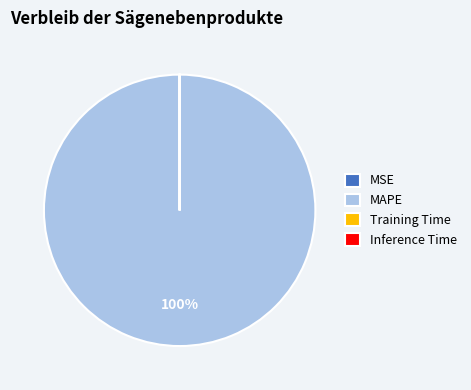

To the nearest percent, what is the difference between the largest and smallest slice percentages?

100%